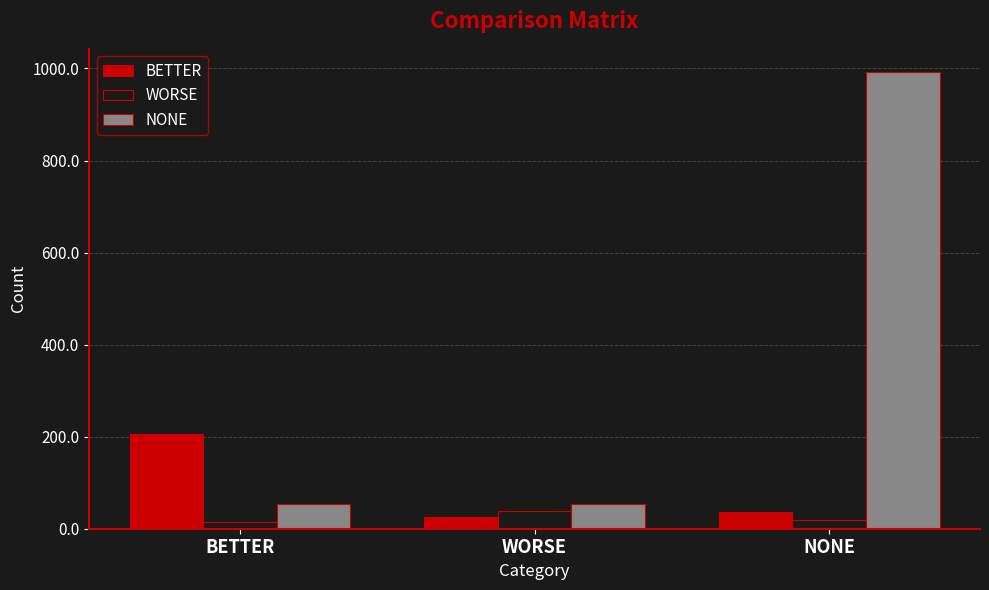

What is the label of the 3rd bar from the right?

BETTER